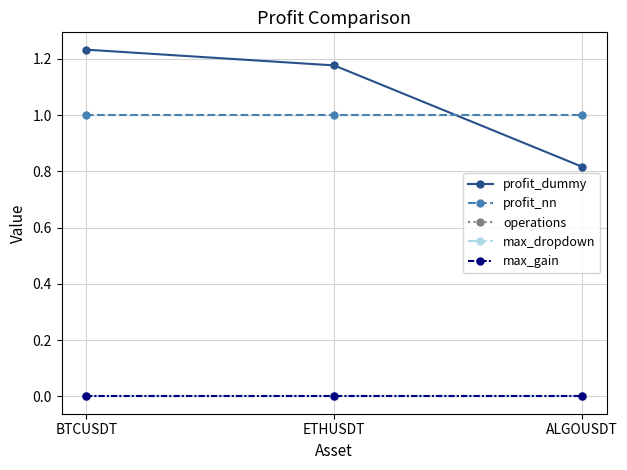

What is the average value of the profit_nn series?

1.0